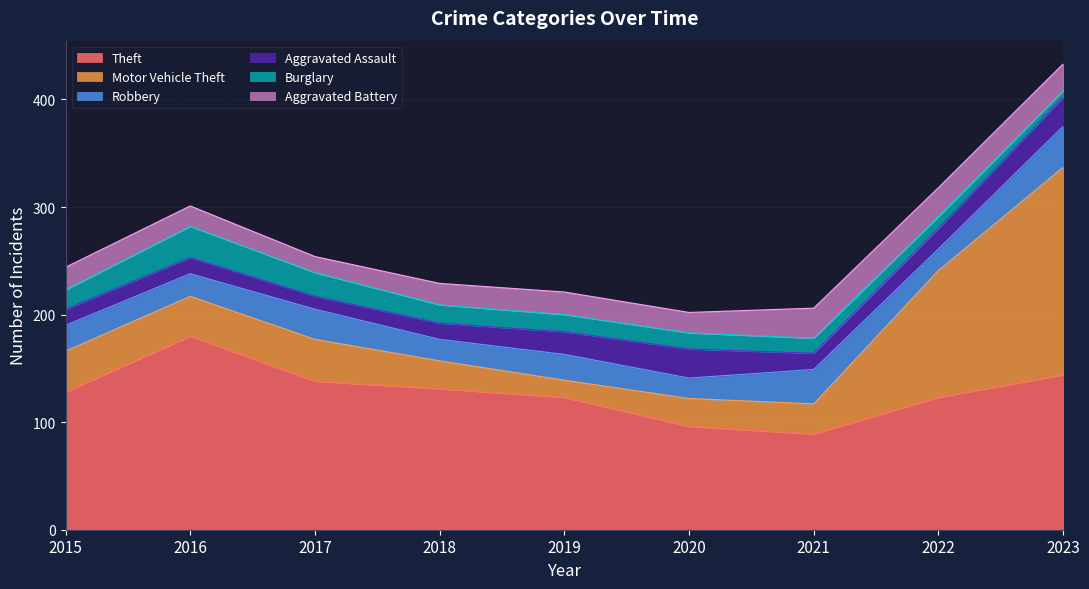

Reading right to left, list all the values displayed in this chart.

Theft: 144	123	89	96	123	131	138	180	128
Motor Vehicle Theft: 193	118	28	26	16	26	39	37	38
Robbery: 38	20	32	19	24	20	28	21	24
Aggravated Assault: 27	19	15	27	21	15	12	15	15
Burglary: 6	11	14	15	16	17	22	29	18
Aggravated Battery: 25	27	28	19	21	20	15	19	21